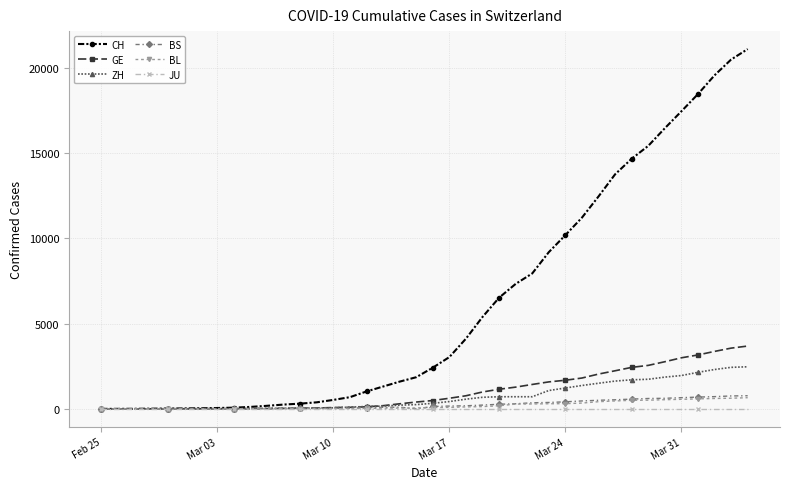

What is the greatest value displayed?

21088